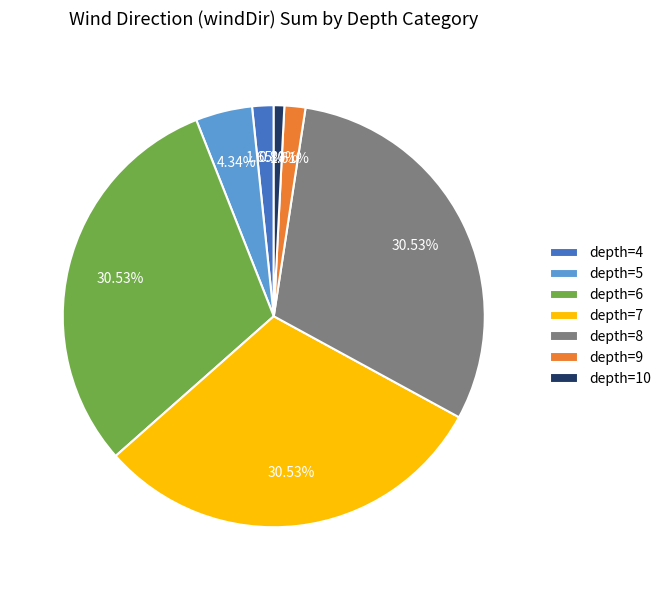

Does depth=8 account for over 50% of the chart?

No